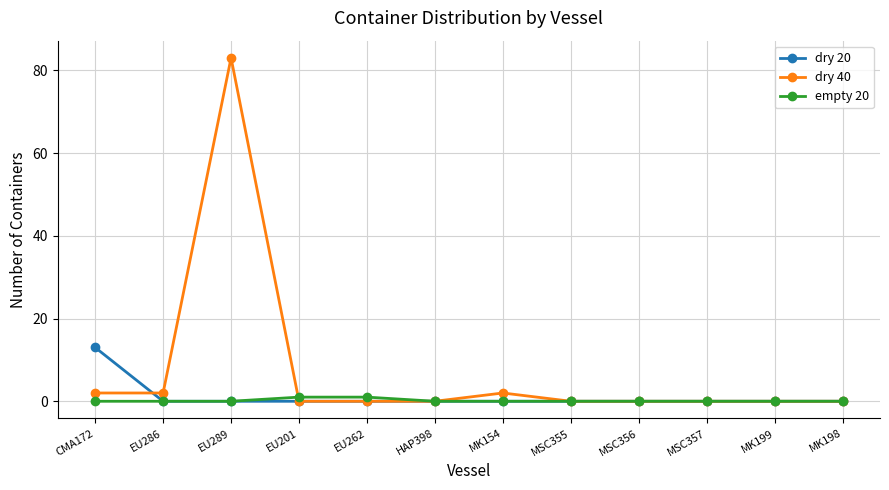

Reading right to left, extract all data points from this chart.

dry 20: MK198=0	MK199=0	MSC357=0	MSC356=0	MSC355=0	MK154=0	HAP398=0	EU262=0	EU201=0	EU289=0	EU286=0	CMA172=13
dry 40: MK198=0	MK199=0	MSC357=0	MSC356=0	MSC355=0	MK154=2	HAP398=0	EU262=0	EU201=0	EU289=83	EU286=2	CMA172=2
empty 20: MK198=0	MK199=0	MSC357=0	MSC356=0	MSC355=0	MK154=0	HAP398=0	EU262=1	EU201=1	EU289=0	EU286=0	CMA172=0